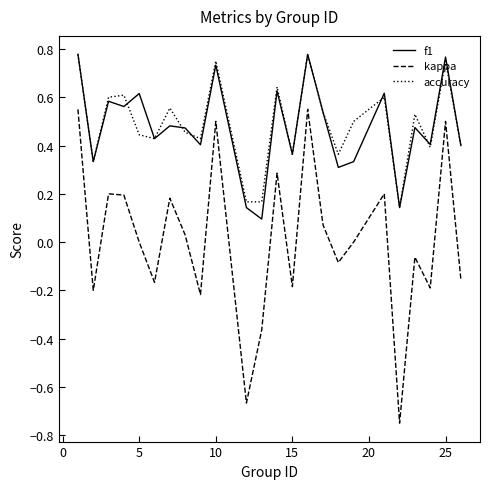

True or false: accuracy and kappa cross at least once.

False